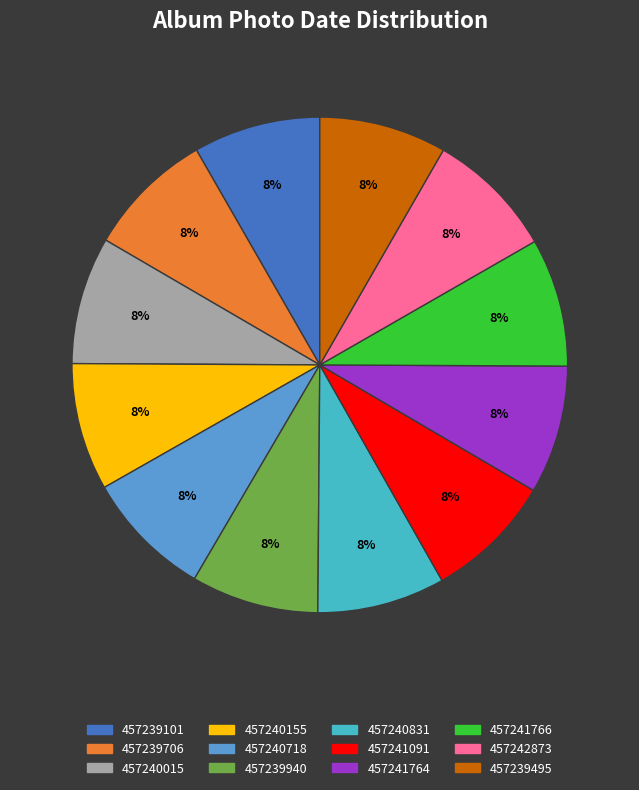

Is it true that 457239940 is 8% of the pie?

True